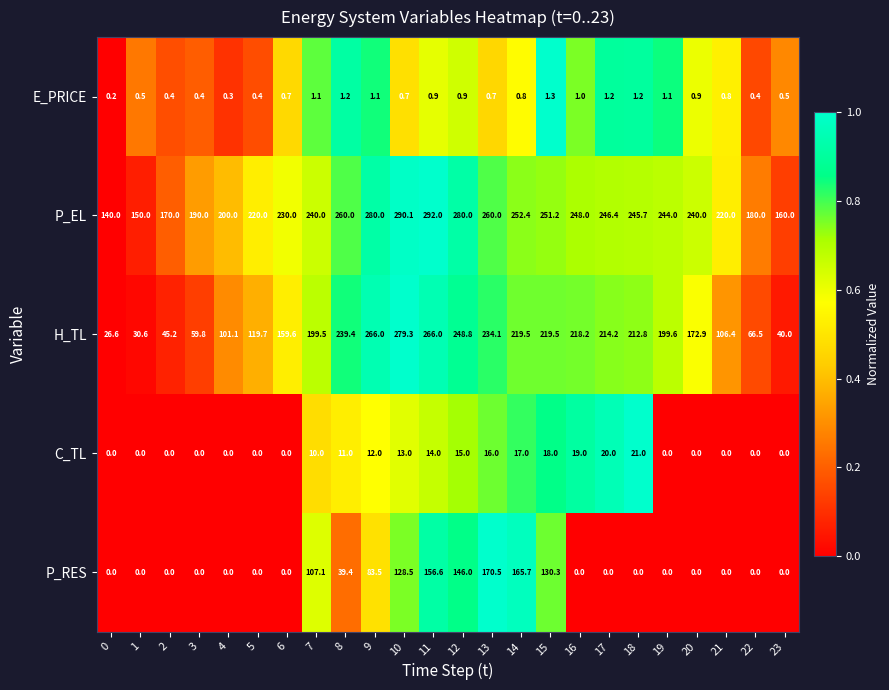

Which series changed the most between 7 and 20?

P_RES